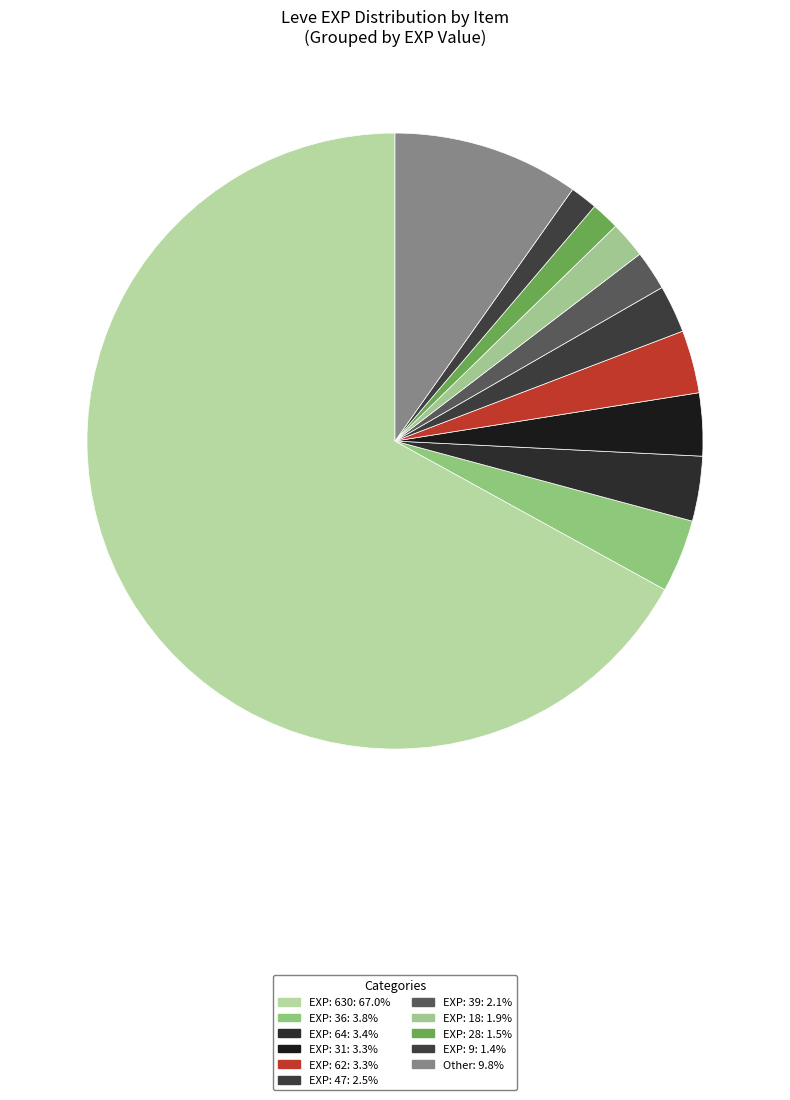

Count the number of slices in the pie.

11